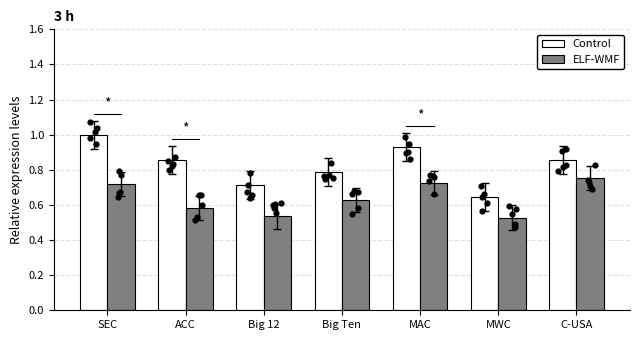

Is the value of Control at MWC greater than the value of ELF-WMF at Big Ten?

Yes